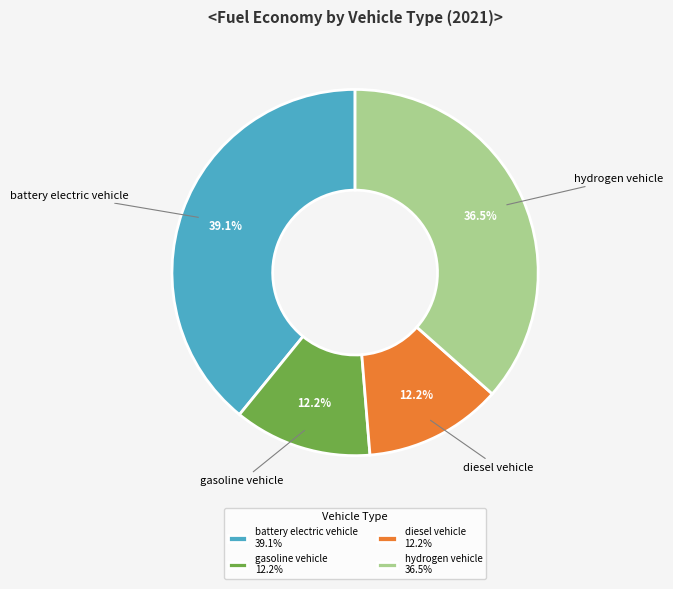

To the nearest percent, what is the combined percentage of hydrogen vehicle and battery electric vehicle?

76%